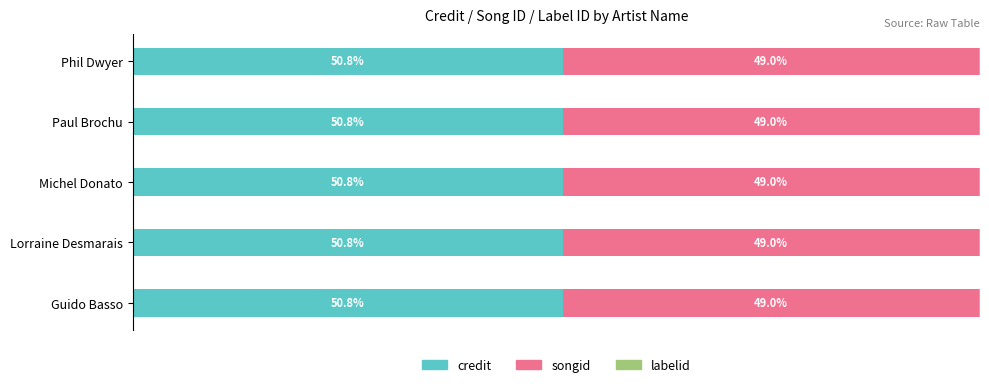

Rank the series by their maximum value, from lowest to highest.

labelid, songid, credit